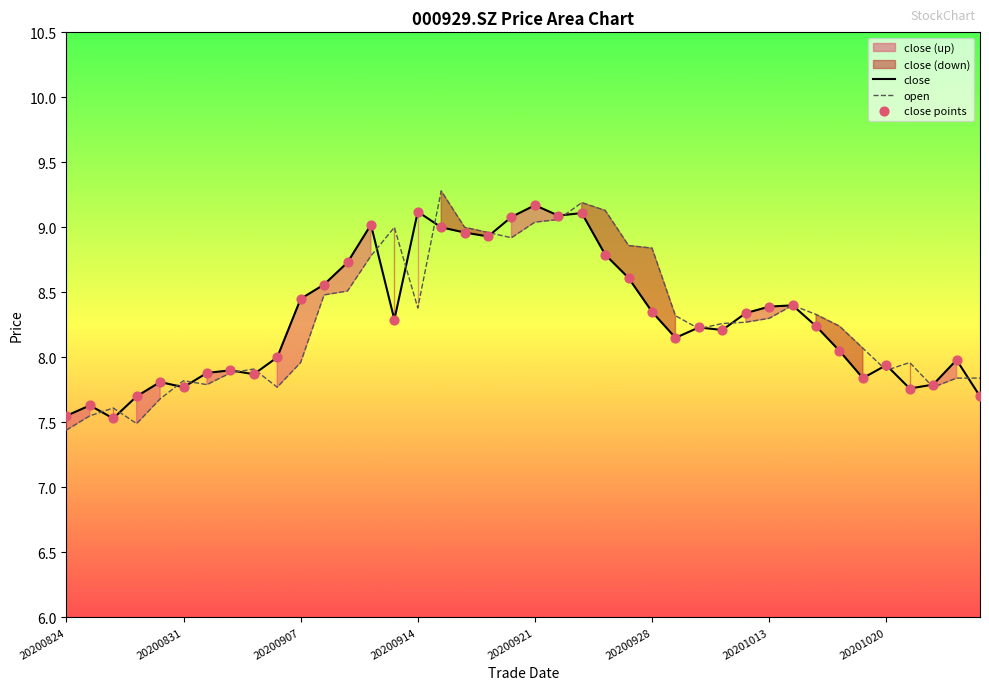

What is the total value across all series at 20200908?

17.0